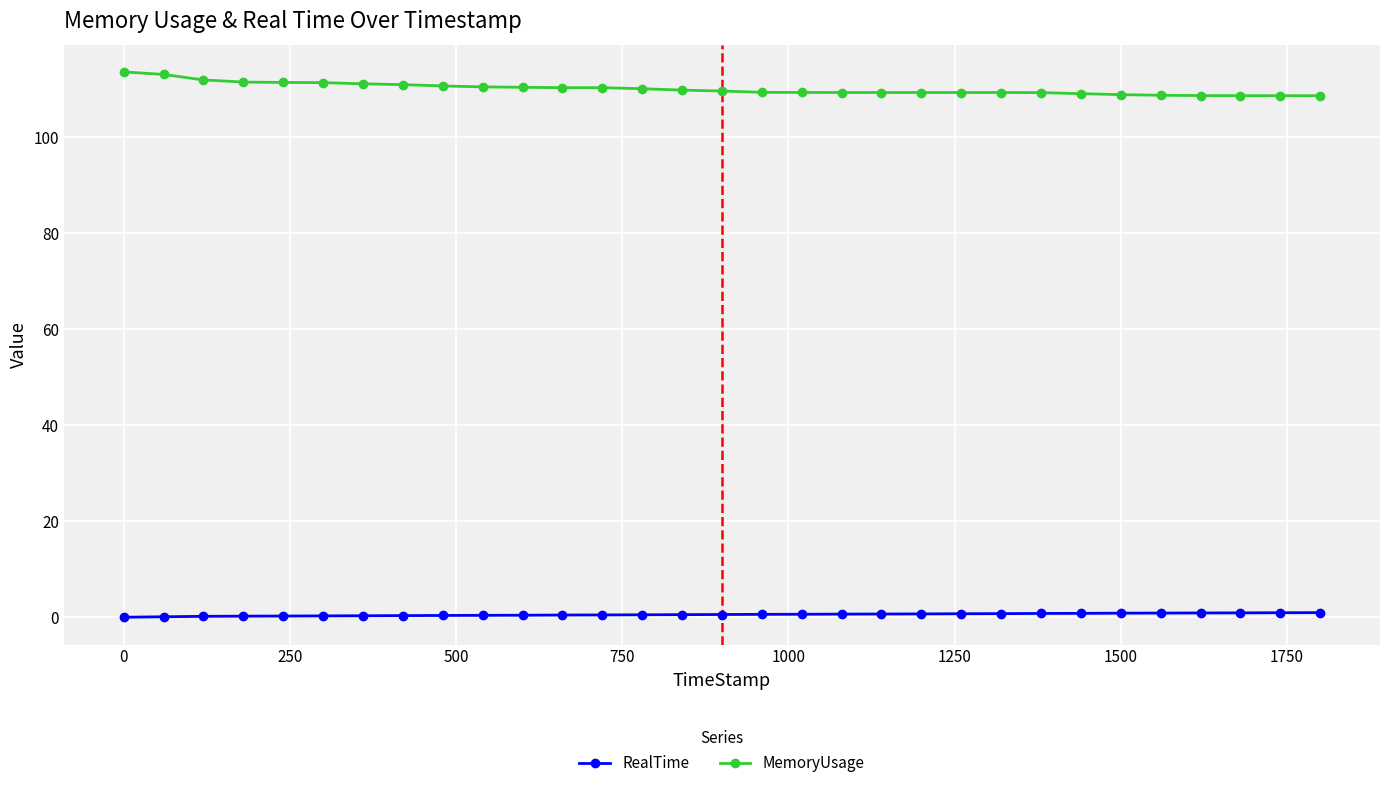

Rank the series by their average value, from highest to lowest.

MemoryUsage, RealTime